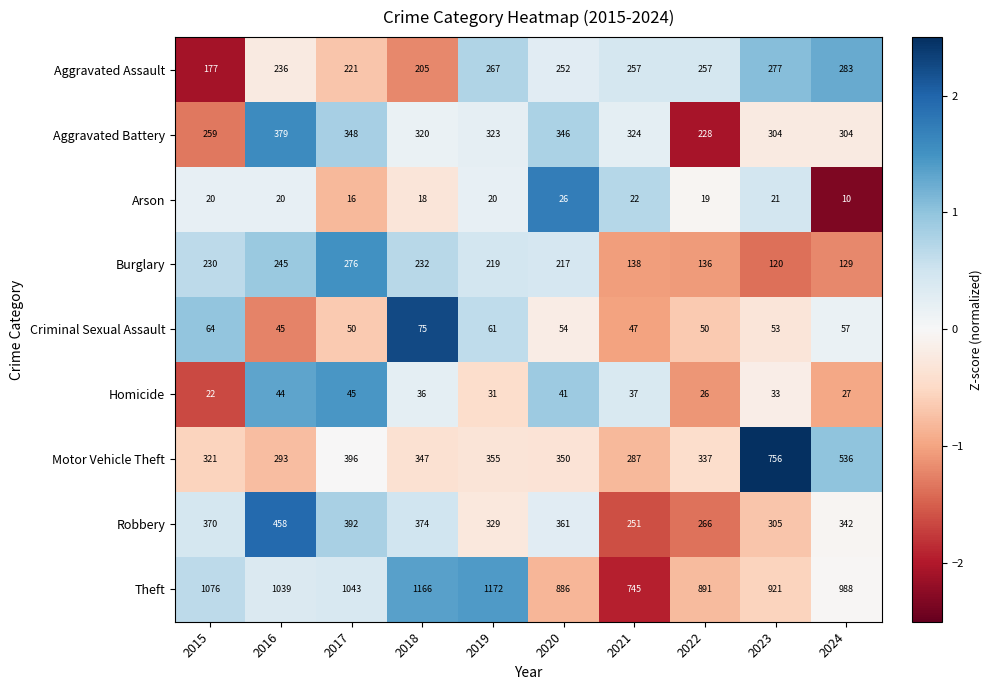

Rank the series by their maximum value, from highest to lowest.

Theft, Motor Vehicle Theft, Robbery, Aggravated Battery, Aggravated Assault, Burglary, Criminal Sexual Assault, Homicide, Arson